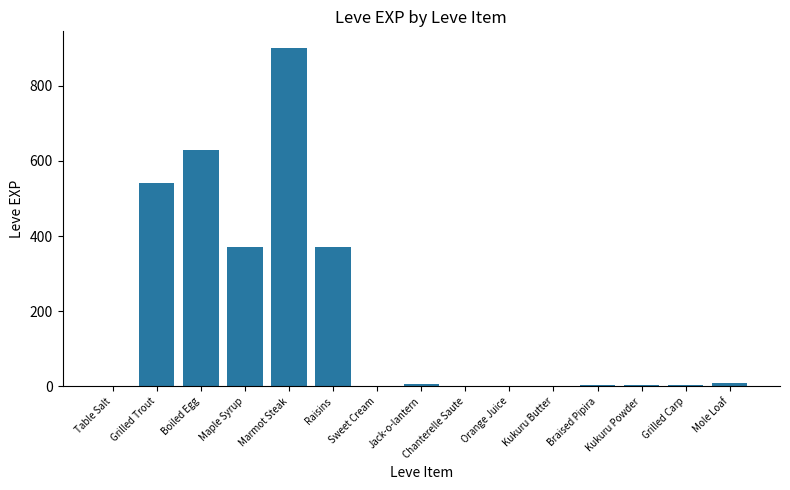

Which category has the highest value across all series?

Marmot Steak